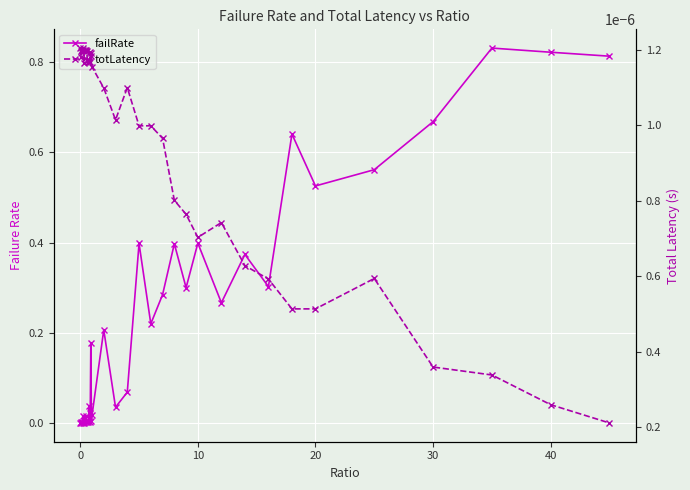

How many categories are shown in the chart?

40